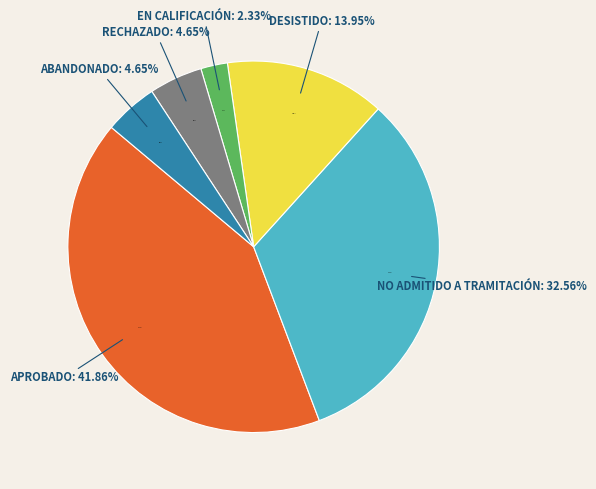

To the nearest percent, what percentage of the pie is Abandonado?

5%